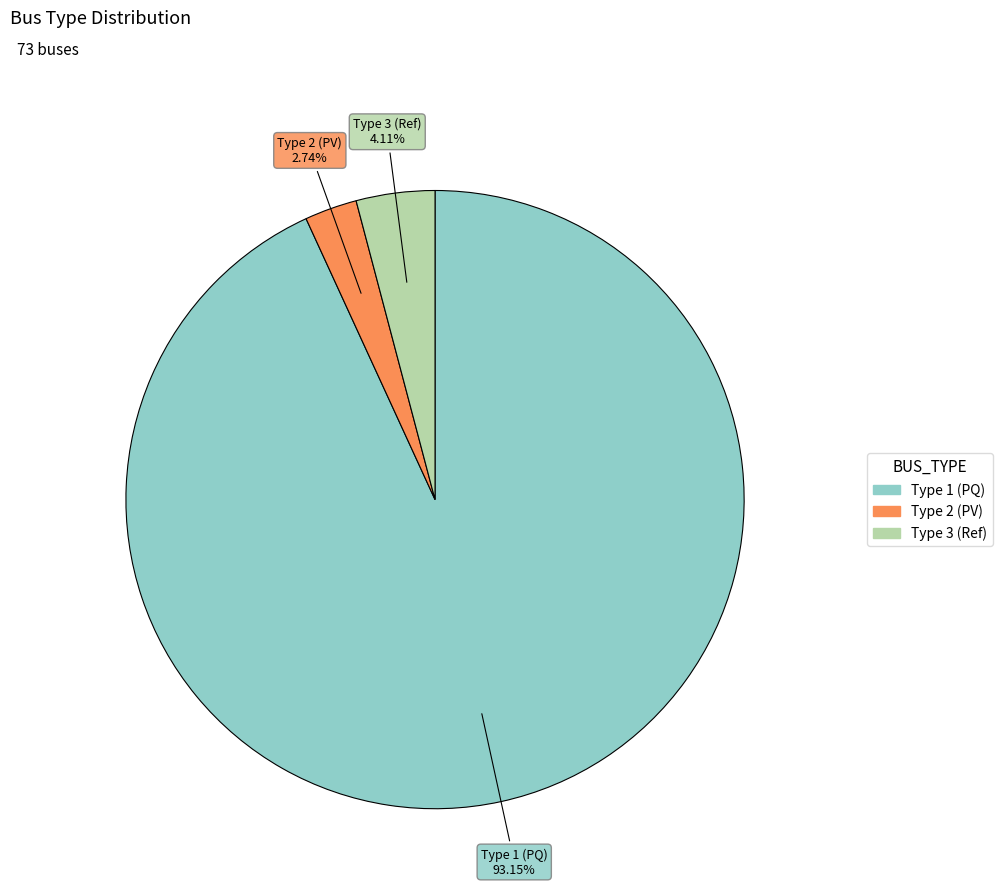

Is the sum of Type 2 (PV) and Type 1 (PQ) greater than half?

Yes